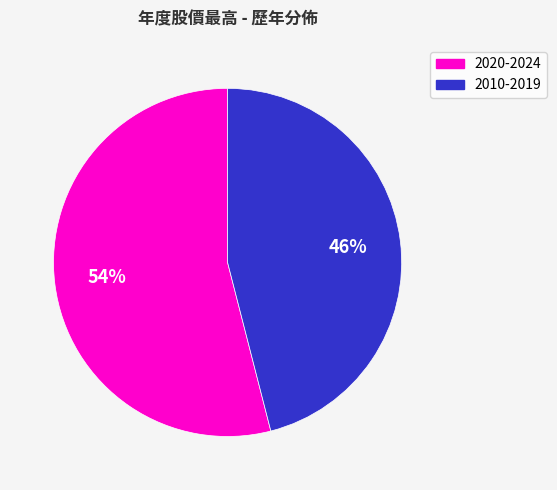

To the nearest percent, what is the average slice percentage?

50%